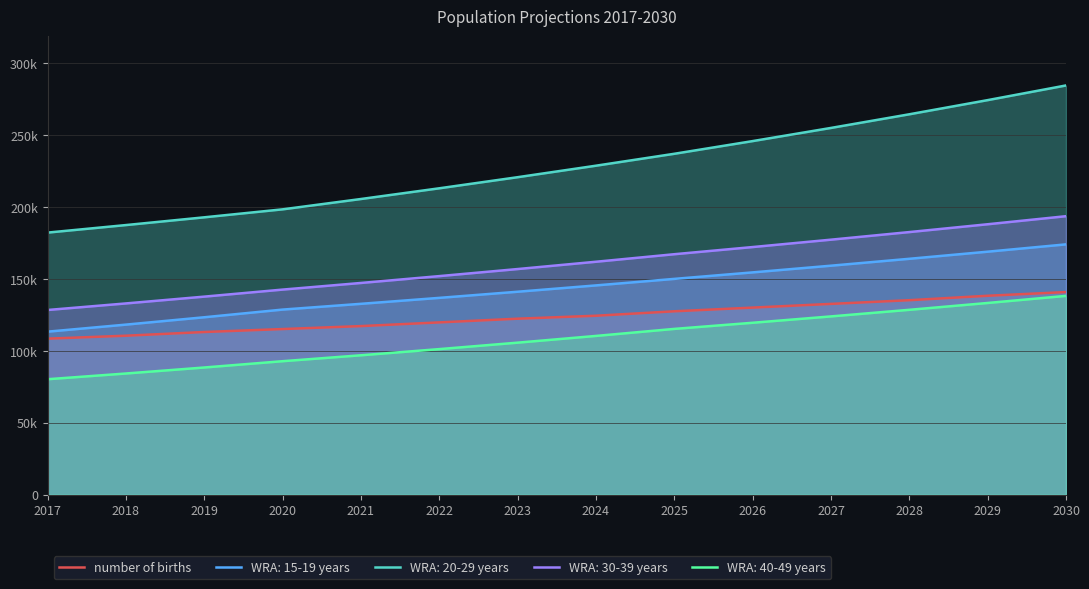

True or false: the data has more than 1 interior local peaks.

False